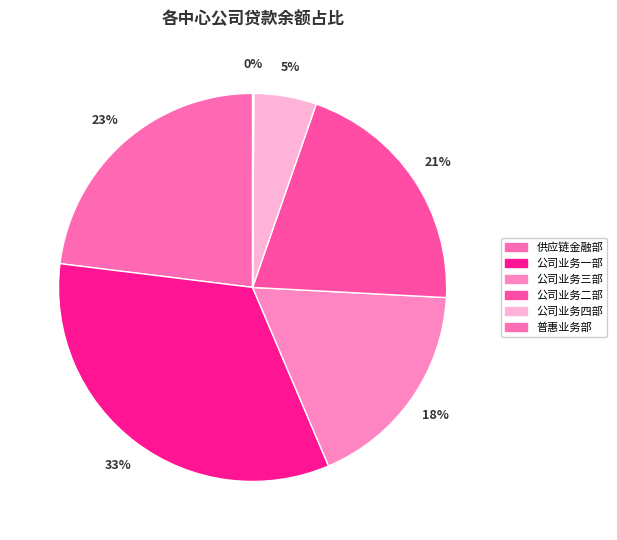

Which has a higher value, 普惠业务部 or 供应链金融部?

供应链金融部